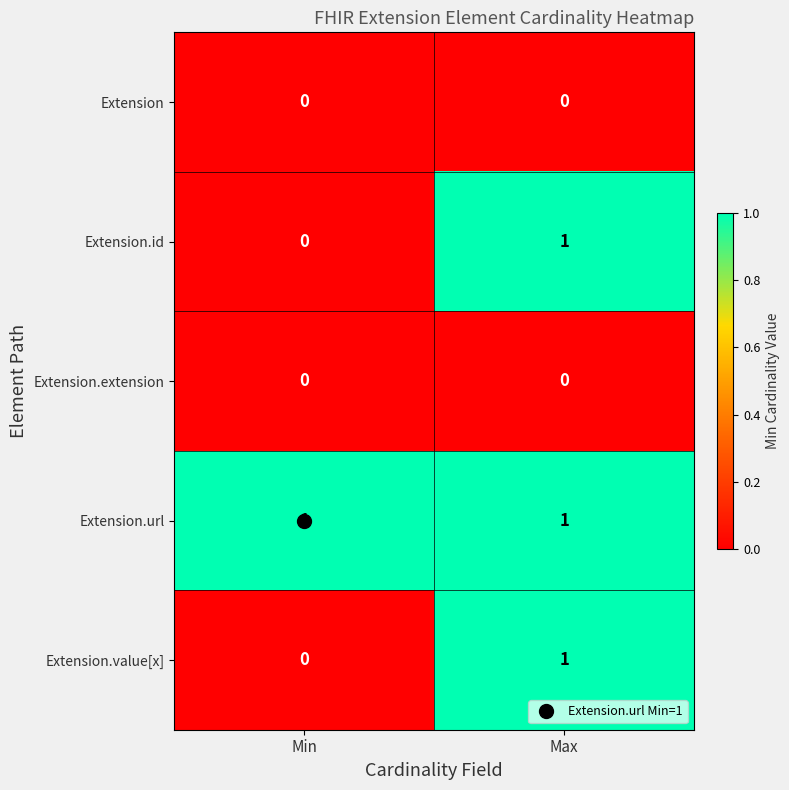

At which label does Extension.id reach its minimum?

Min